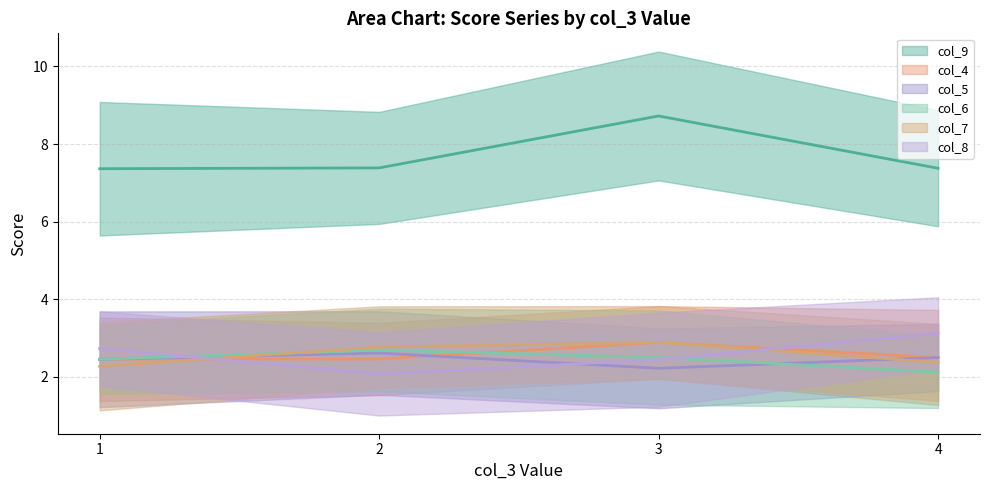

True or false: col_6_line has a value of 0.9 at 3.

False